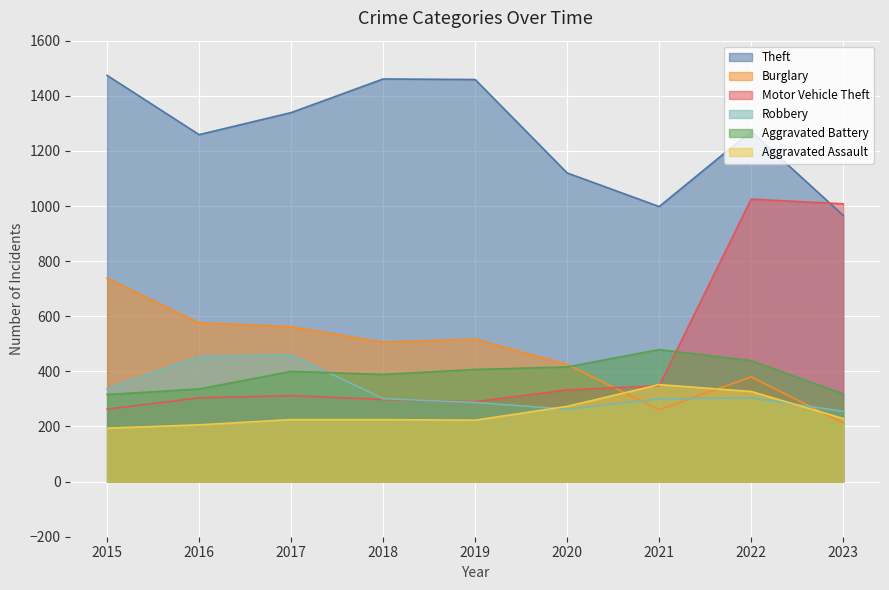

Reading left to right, transcribe all the data shown in this chart.

Theft: 1474	1259	1339	1461	1459	1120	998	1271	966
Burglary: 738	576	562	506	517	425	261	380	213
Motor Vehicle Theft: 263	304	312	298	290	333	348	1025	1008
Robbery: 337	454	460	301	287	263	300	304	255
Aggravated Battery: 316	336	400	389	407	416	479	439	318
Aggravated Assault: 194	206	225	225	223	273	352	327	229